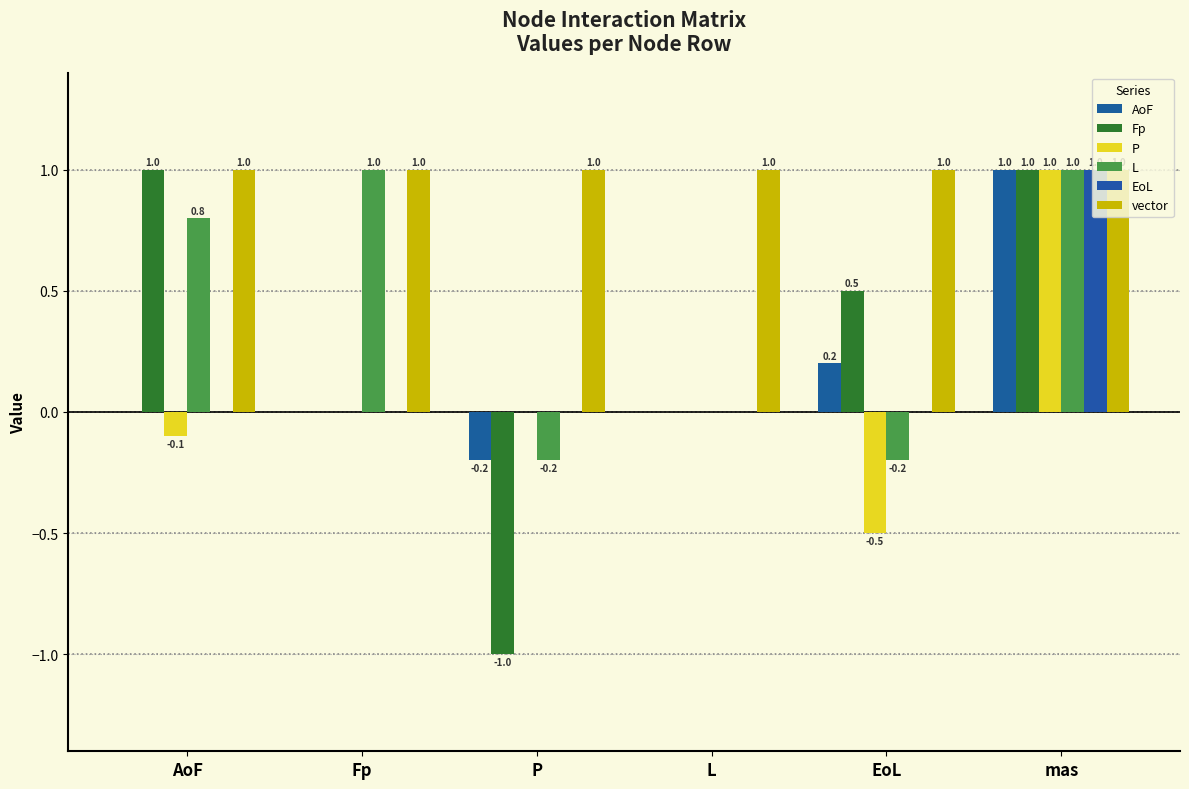

Which category has the lowest value across all series?

P